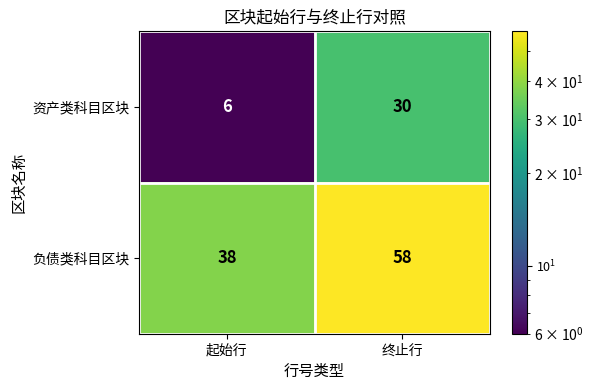

Which series has the largest total across all categories?

负债类科目区块